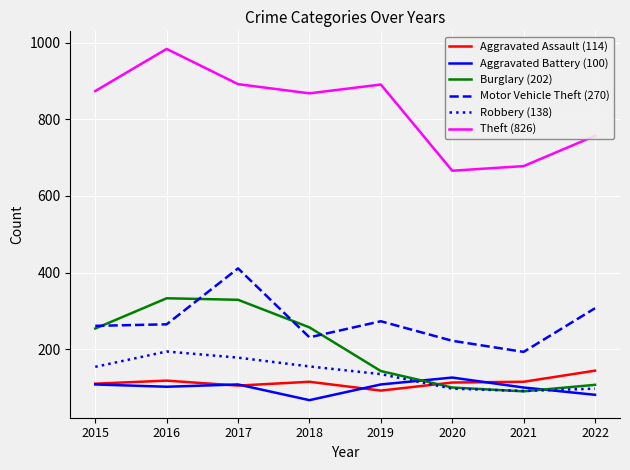

The value of Aggravated Assault (114) at 2020 is 55. True or false?

False